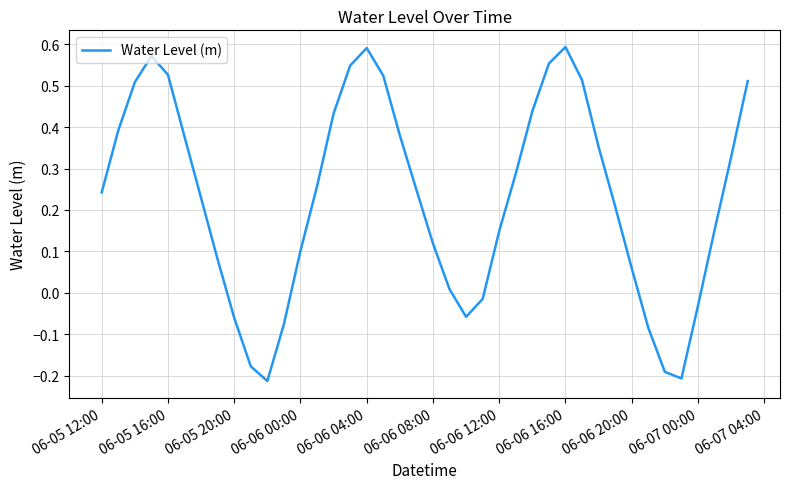

What is the difference between the maximum and minimum values?

0.8